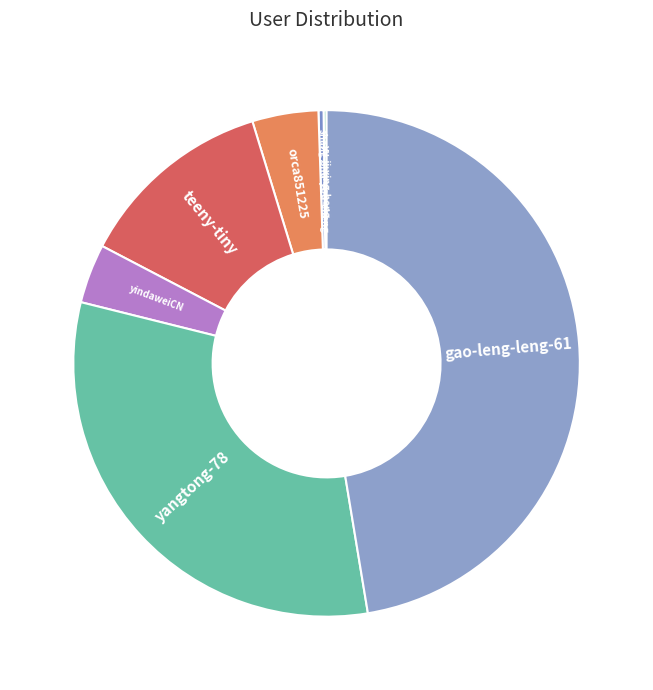

Approximately how many times larger is the value at gao-leng-leng-61 compared to teeny-tiny?

3.8